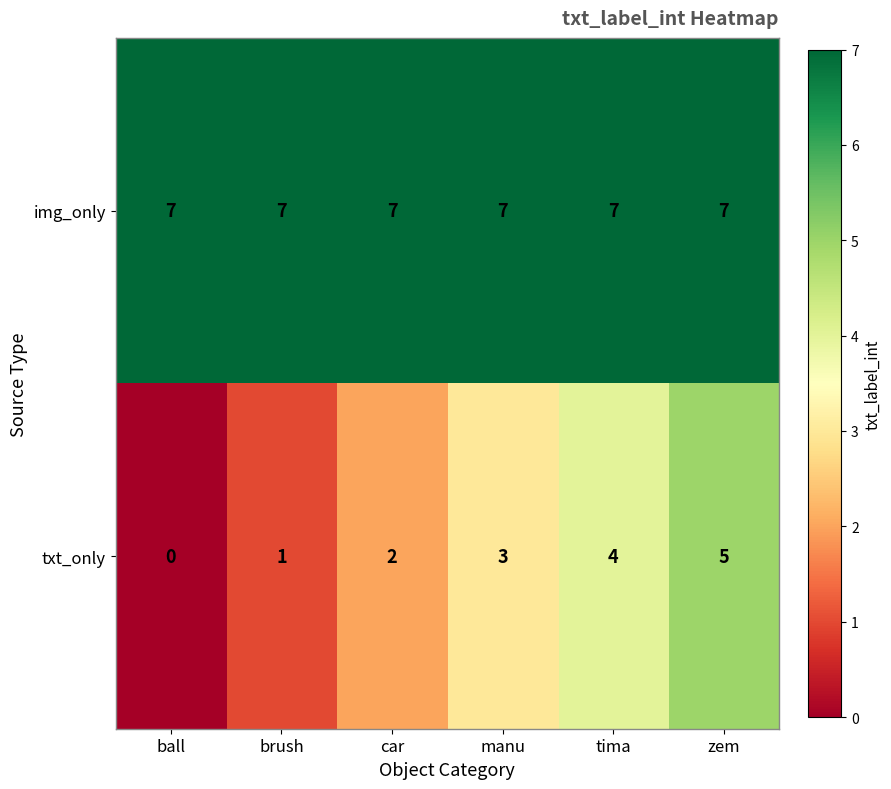

Is it true that img_only equals 1 at car?

False